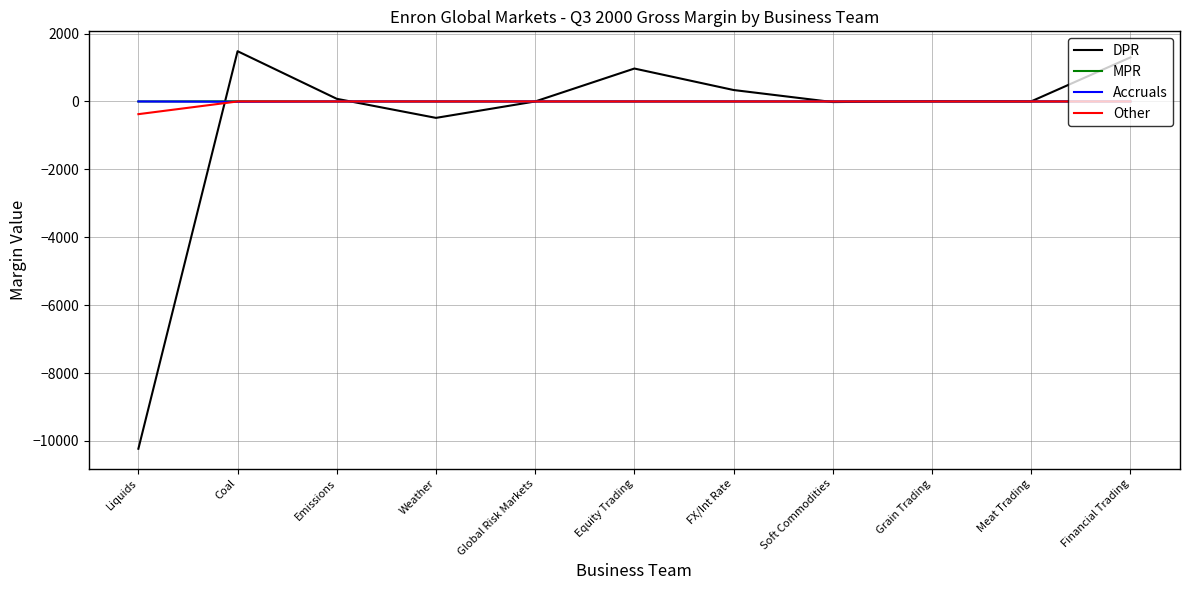

What is the greatest value displayed?

1480.0